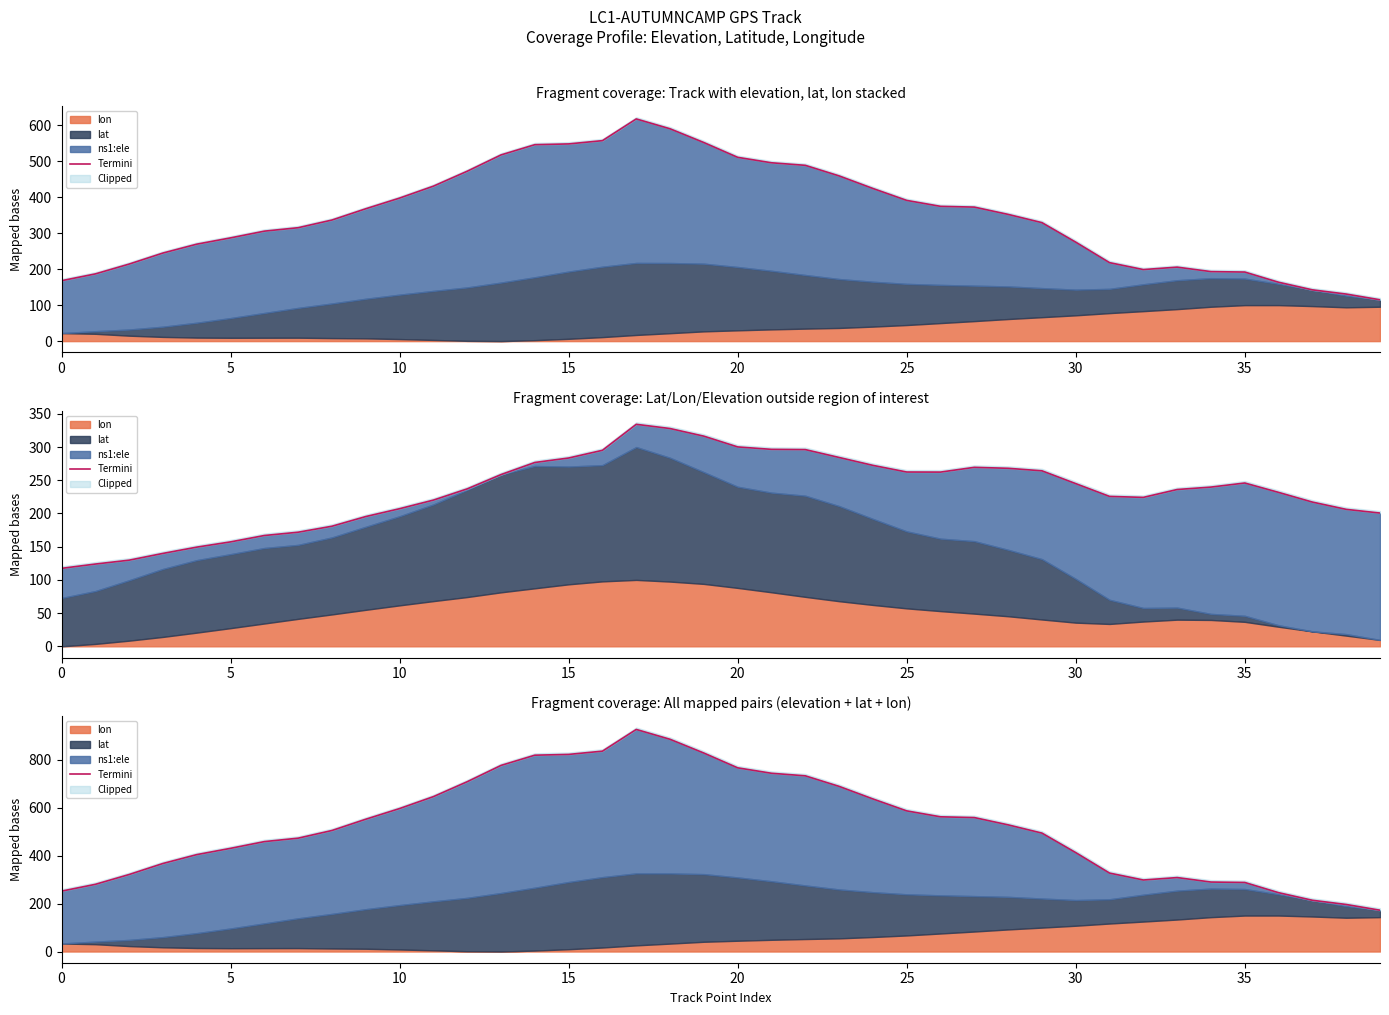

How many points are higher than both their immediate neighbors (excluding endpoints)?

2